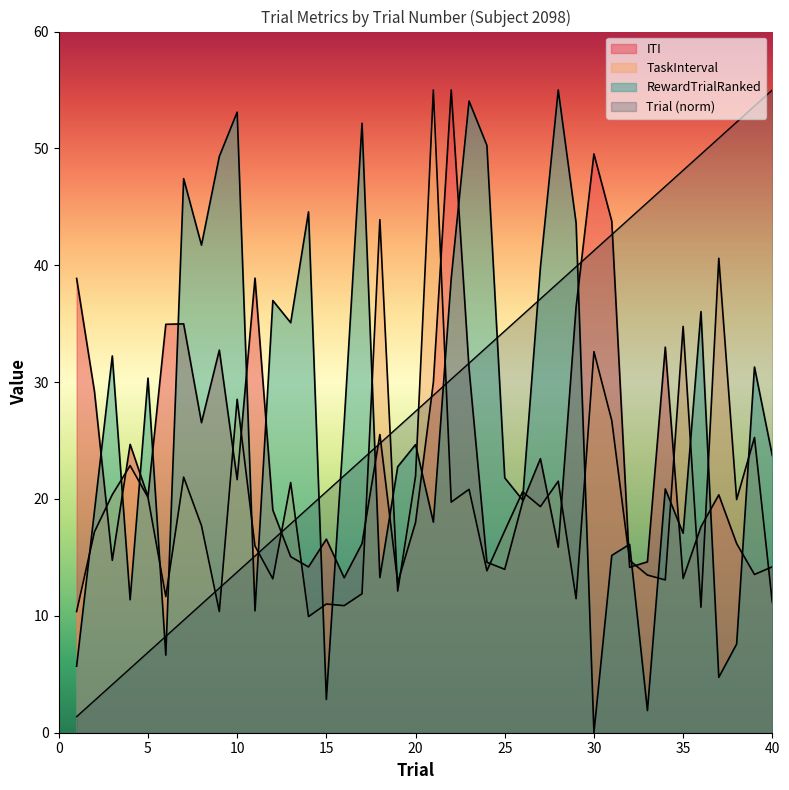

The RewardTrialRanked series shows 38.4 at 30. True or false?

False